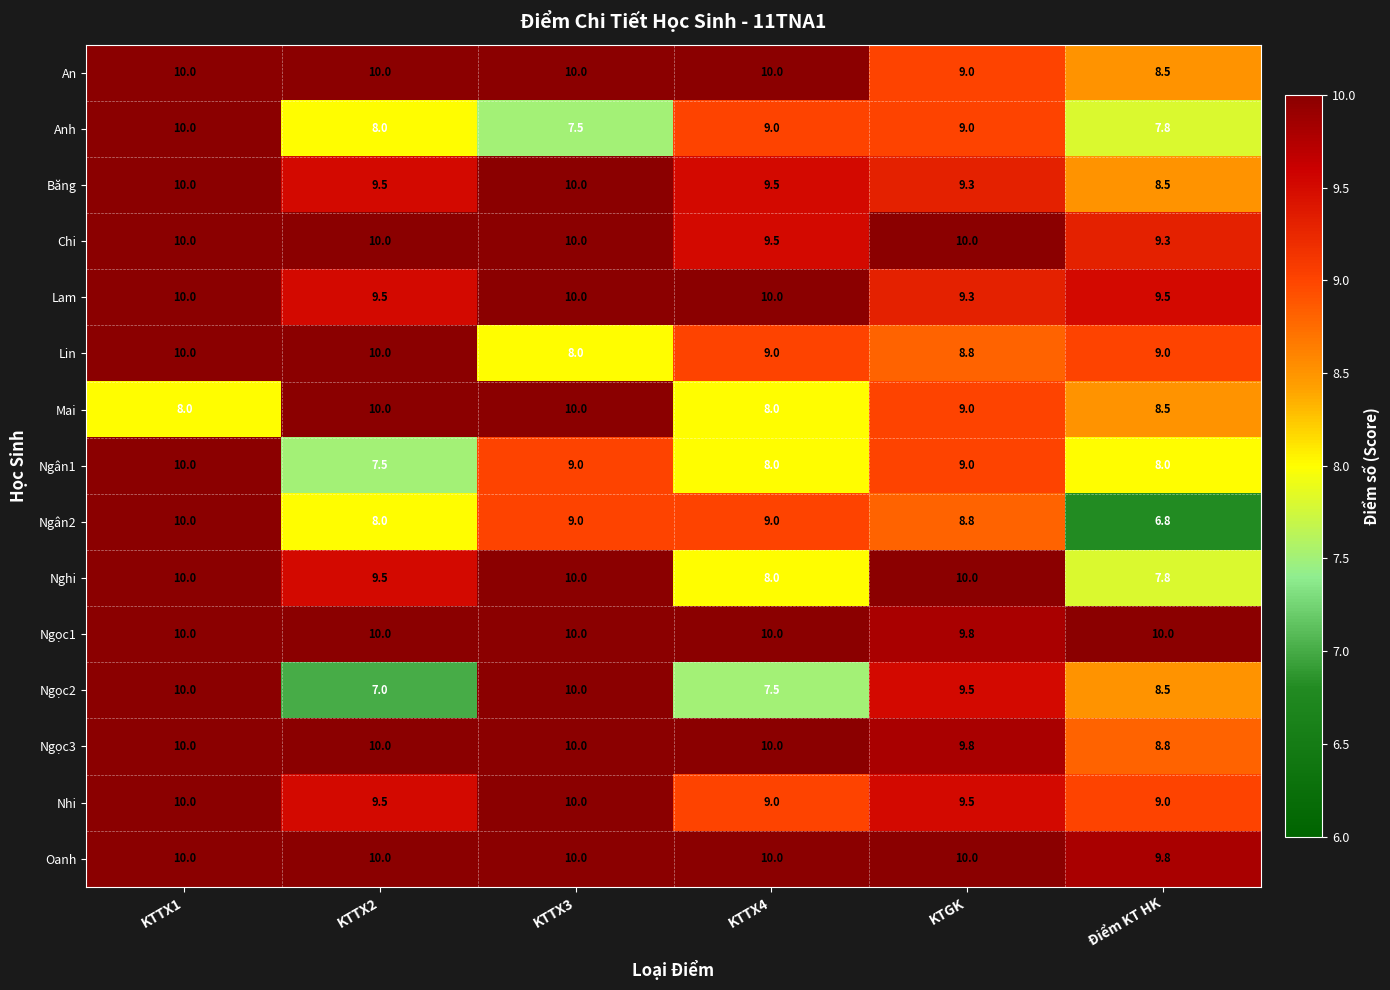

What is the spread (max minus min) of values at KTTX3?

2.5